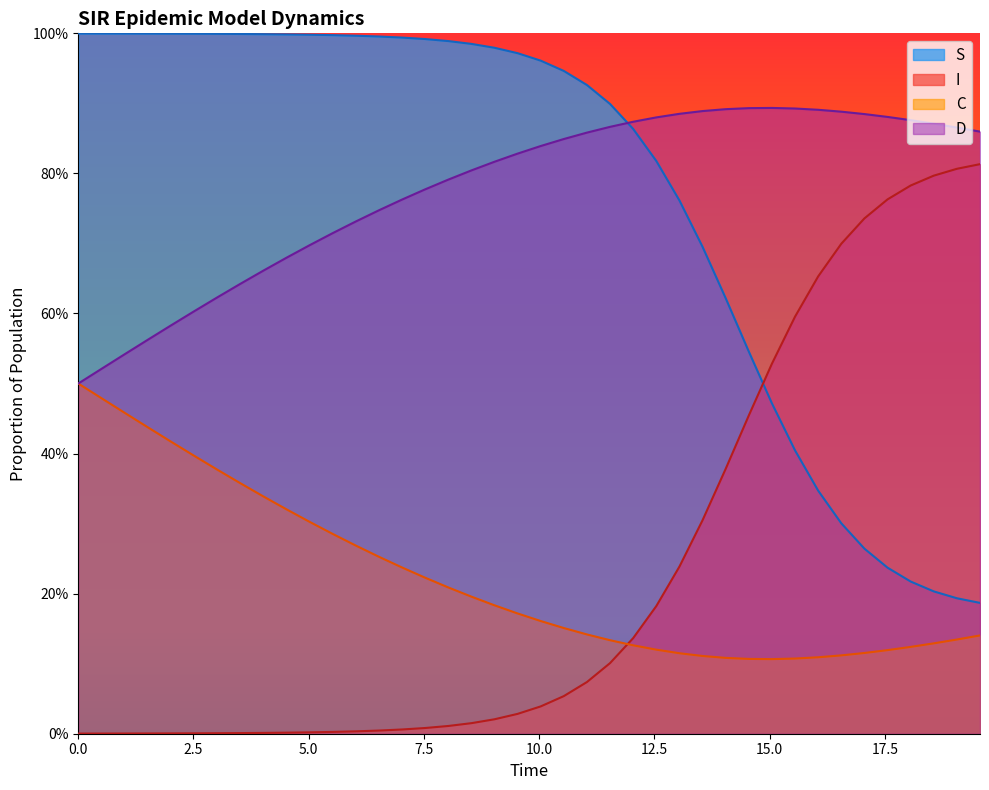

Does the chart display data point markers on the line(s)?

No